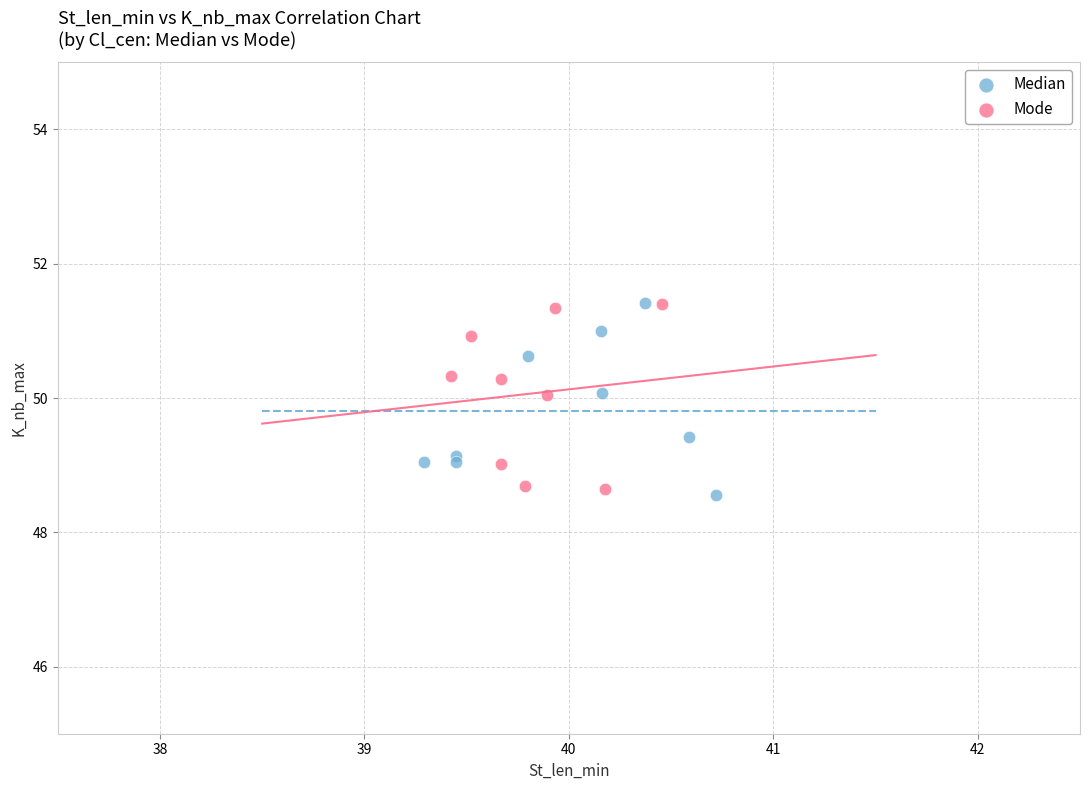

What are all the series names shown in the legend?

Median, Mode